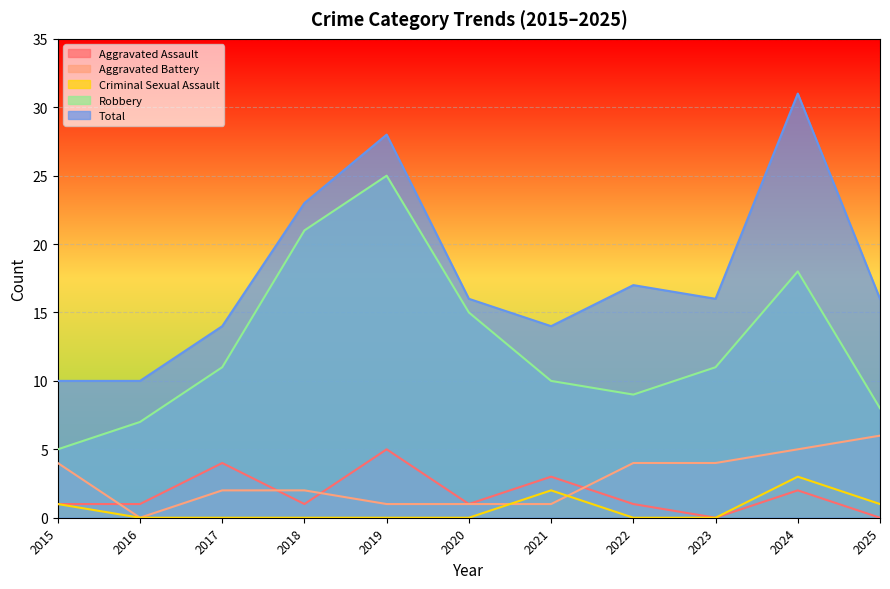

True or false: Criminal Sexual Assault and Robbery cross at least once.

False